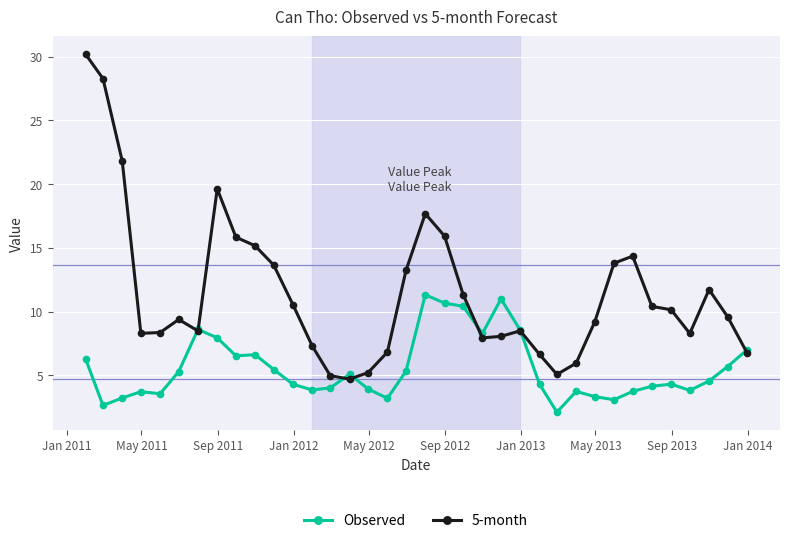

True or false: 5-month and Observed cross at least once.

True